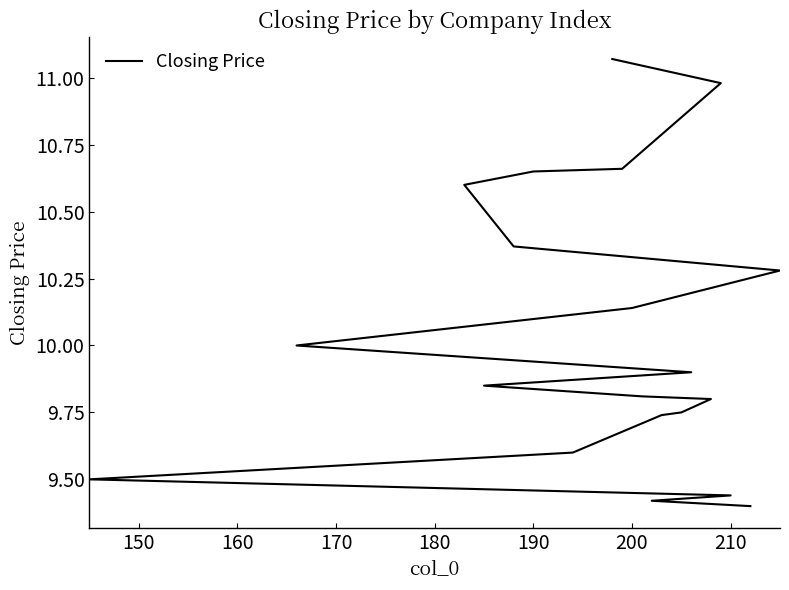

Does the chart display data point markers on the line(s)?

No